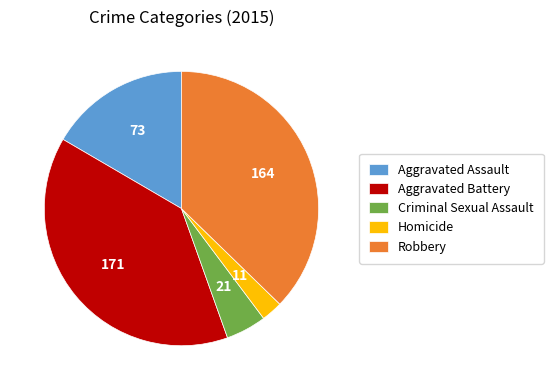

Count the number of slices in the pie.

5